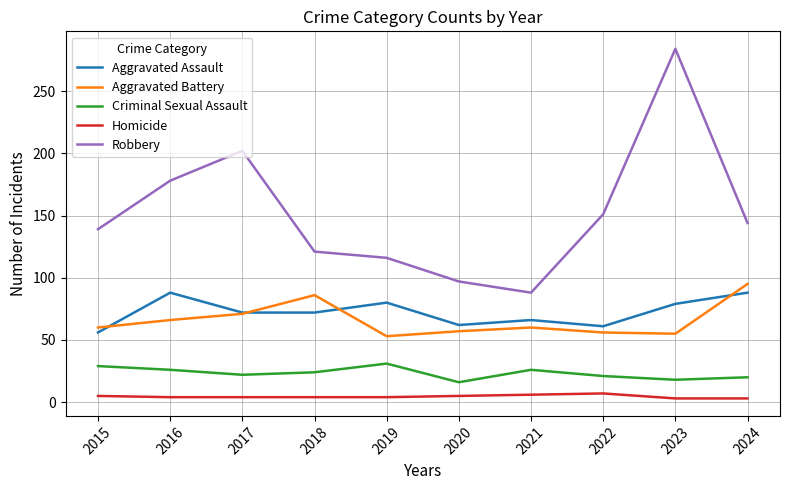

In Criminal Sexual Assault, how many points are higher than both neighbors (excluding endpoints)?

2